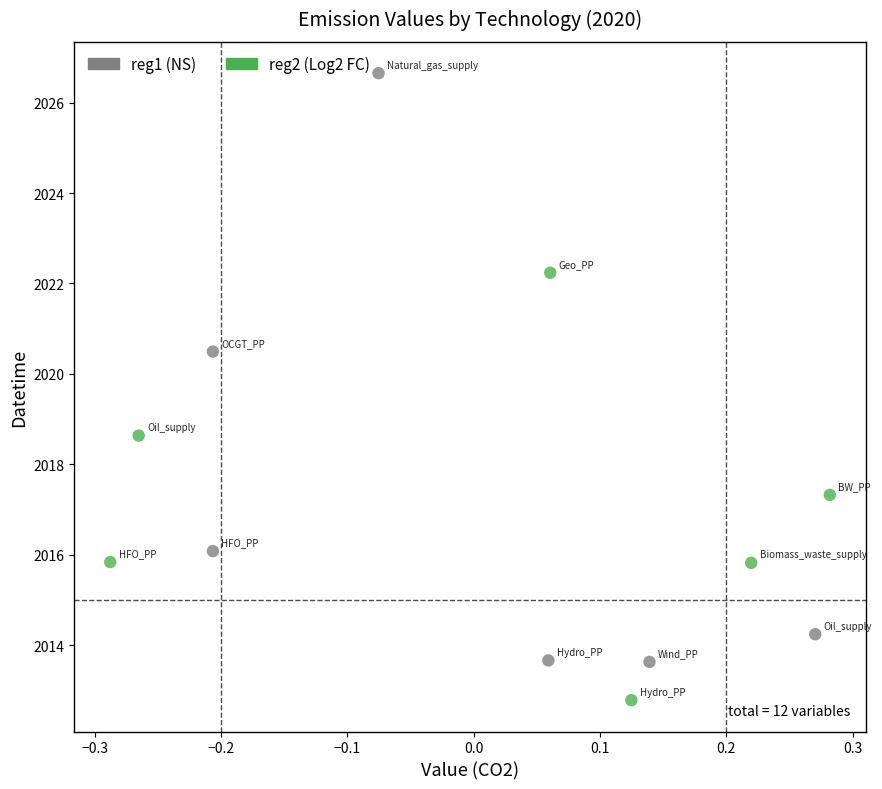

Which series has the widest spread of Y values?

reg1 (NS)